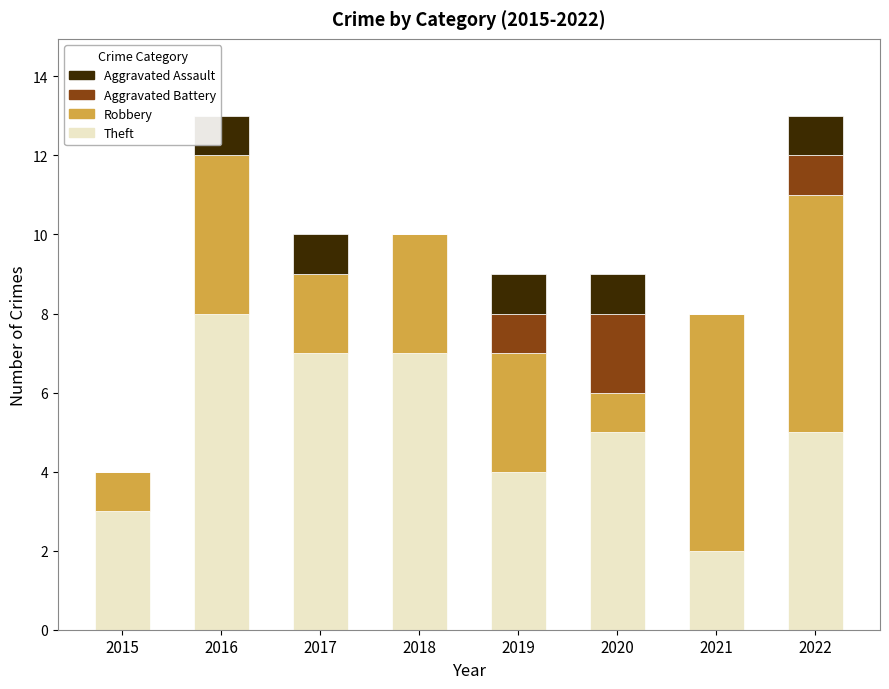

Are the bars horizontal?

No